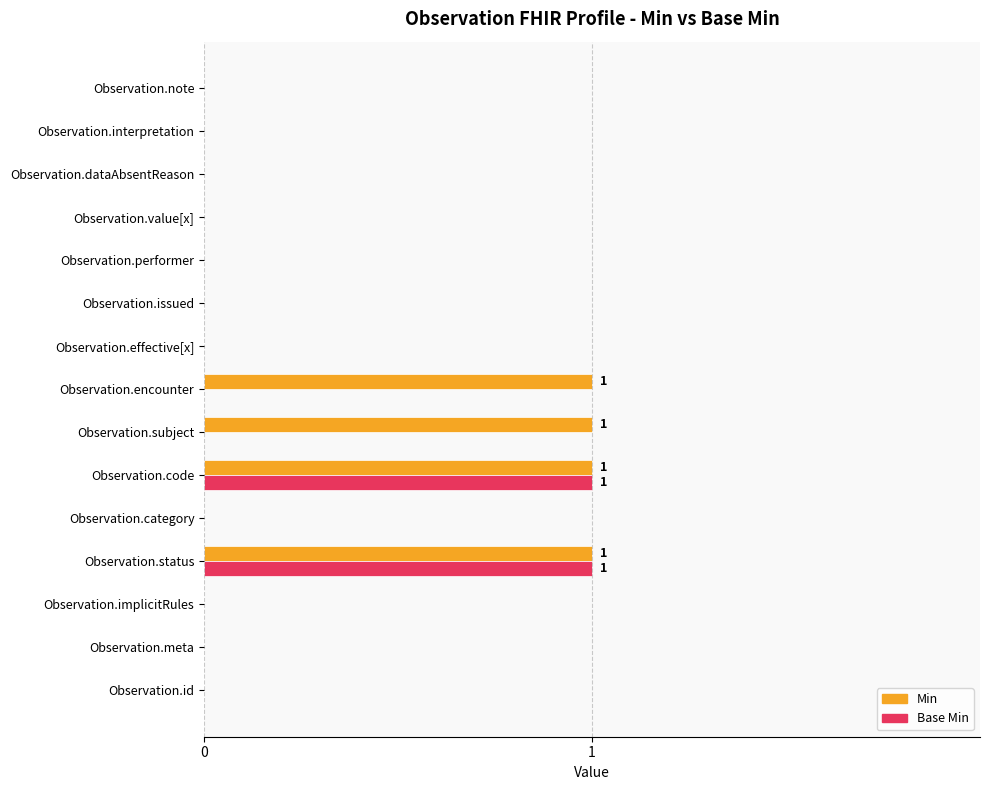

What is the sum of all Min values?

4